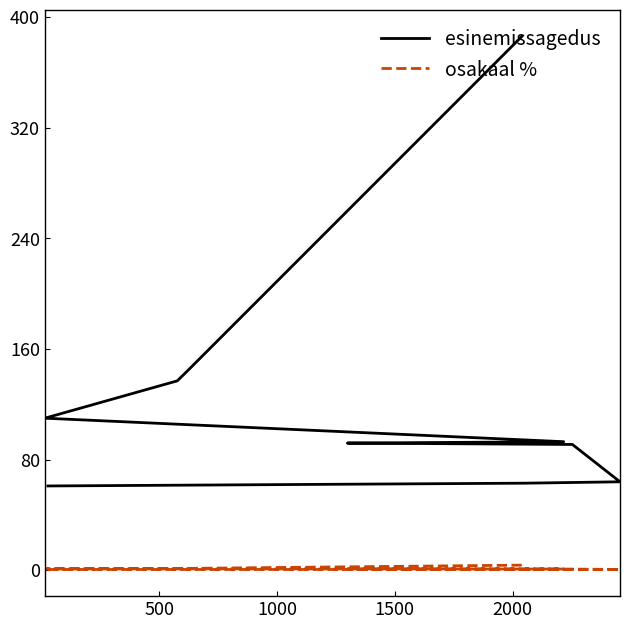

The osakaal % series shows 1.3 at 6. True or false?

False